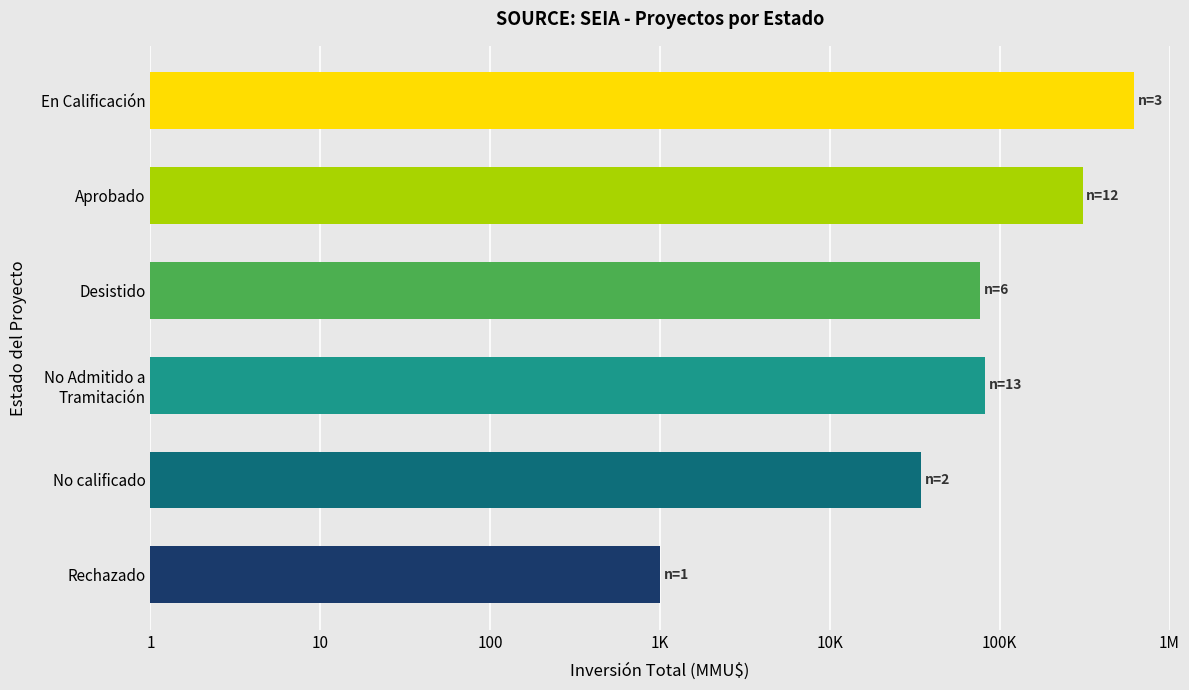

How many bars are there in total?

6